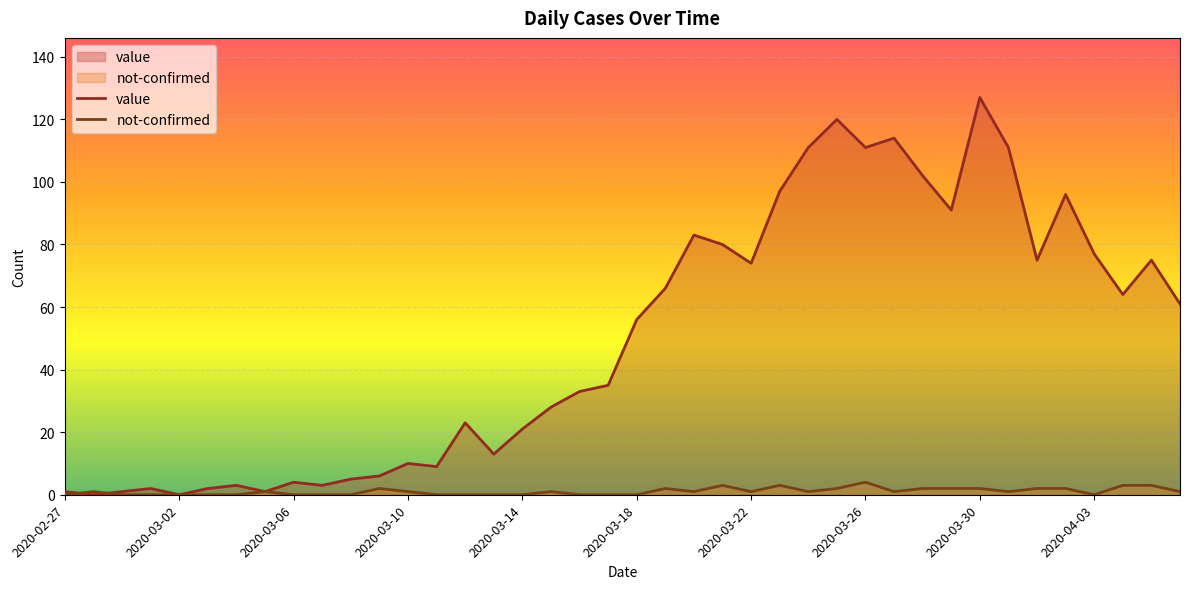

What is the difference between the not-confirmed values at 2020-03-02 and 2020-03-30?

2